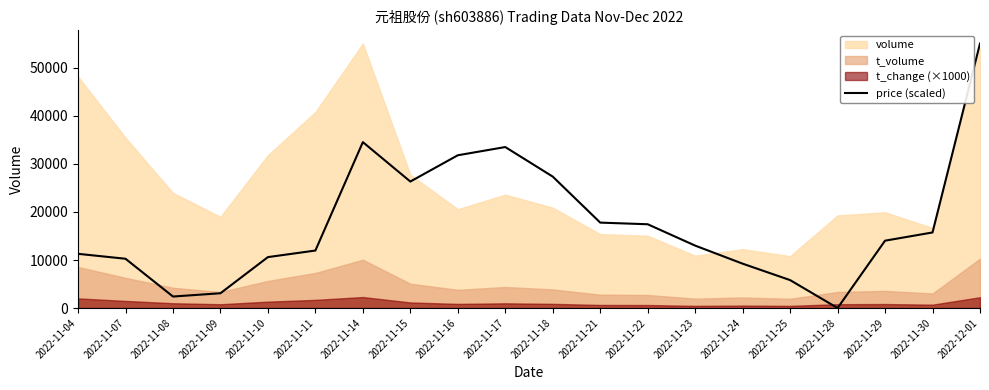

What is the maximum value for price (scaled)?

55080.0